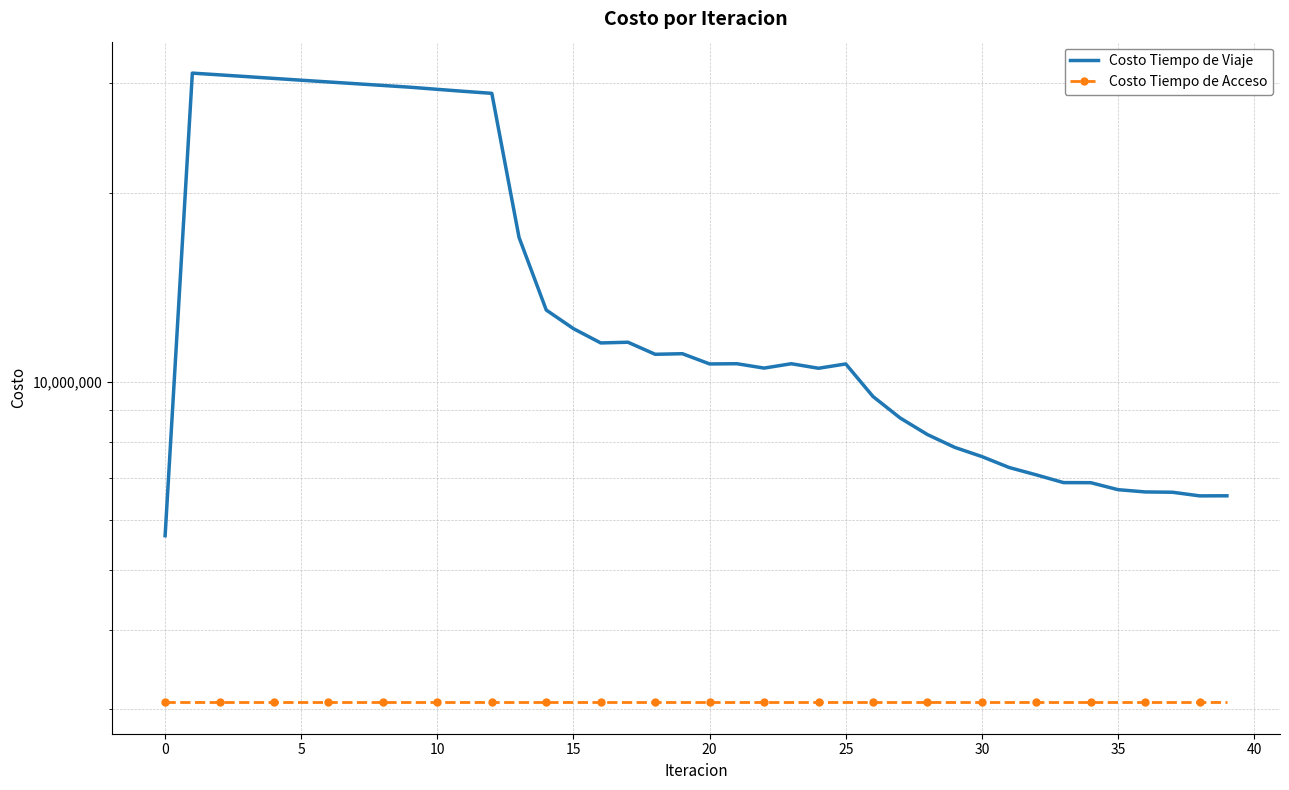

Rank the series by their average value, from lowest to highest.

Costo Tiempo de Acceso, Costo Tiempo de Viaje